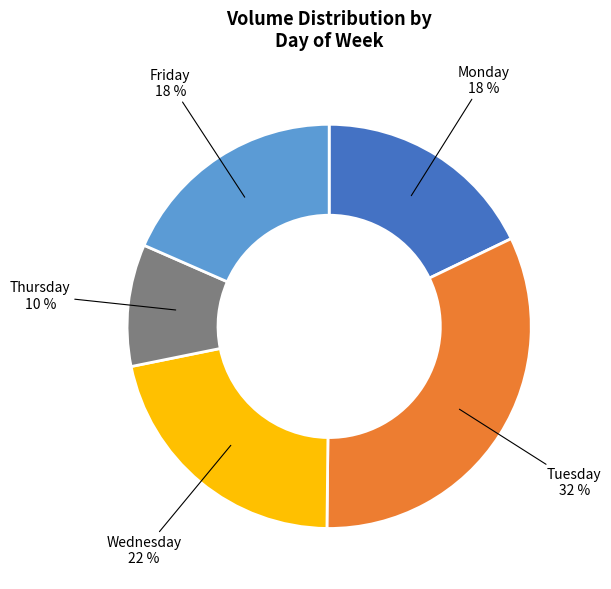

What is the largest slice in the pie chart?

Tuesday